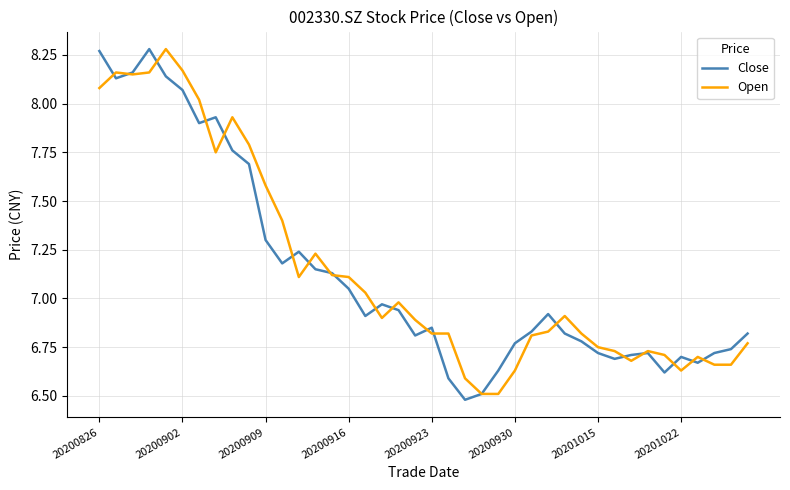

What is the minimum value shown in the chart?

6.5